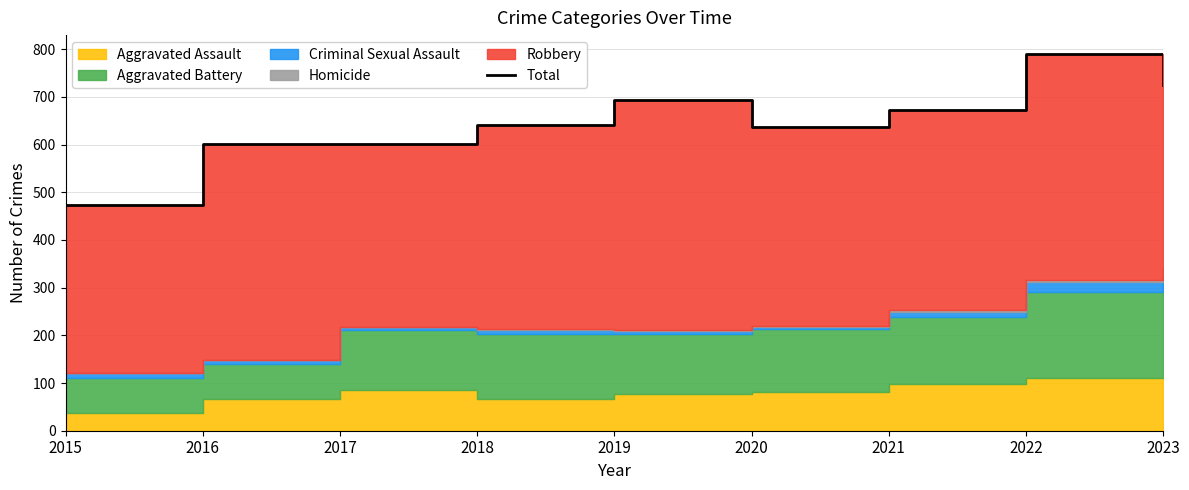

What is the smallest value displayed?

473